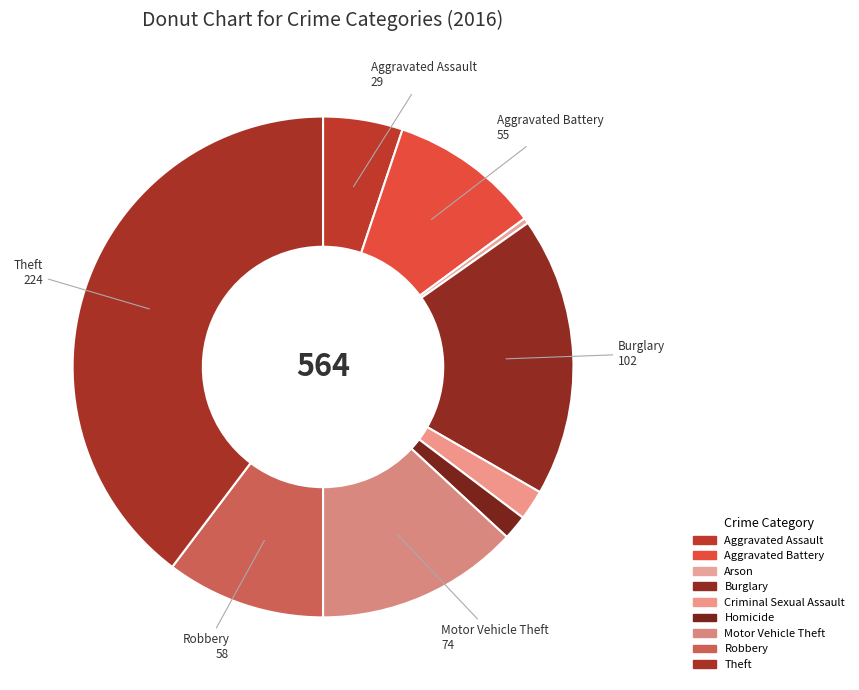

To the nearest percent, what portion does Aggravated Battery represent?

10%